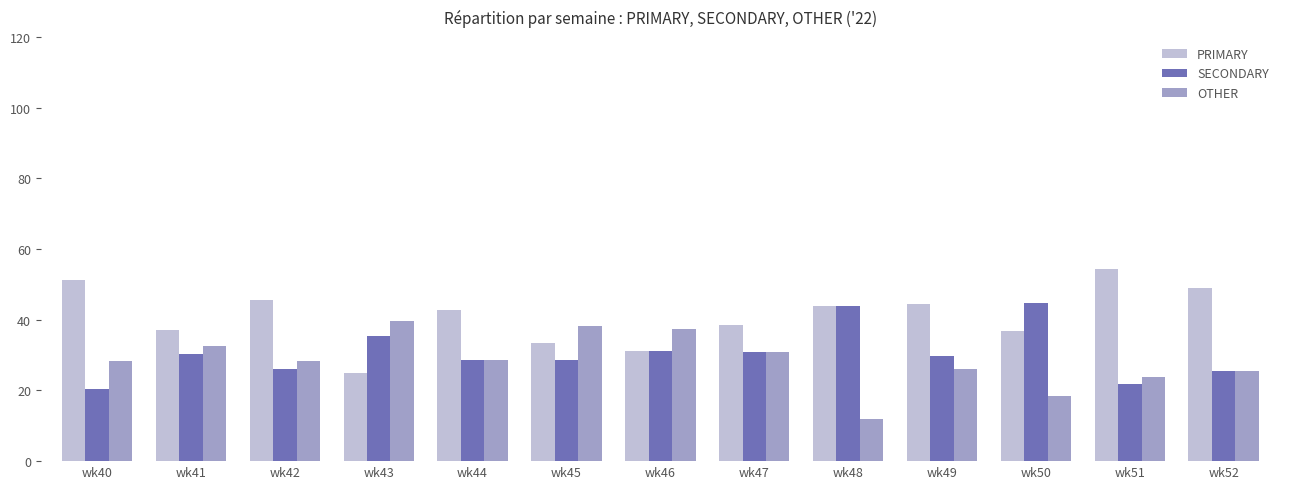

Rank the series at wk40 from lowest to highest value.

SECONDARY, OTHER, PRIMARY